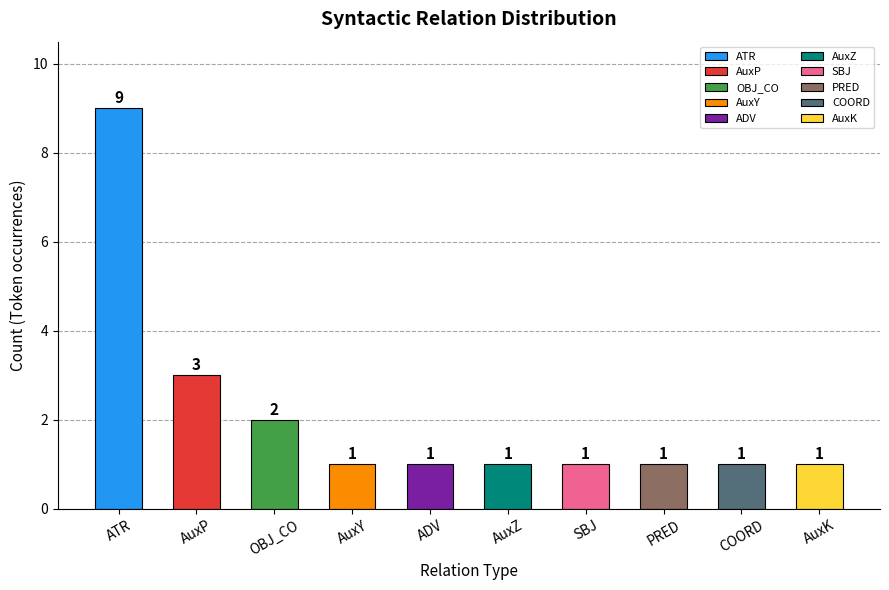

Reading left to right, transcribe all the data shown in this chart.

ATR=9	AuxP=3	OBJ_CO=2	AuxY=1	ADV=1	AuxZ=1	SBJ=1	PRED=1	COORD=1	AuxK=1